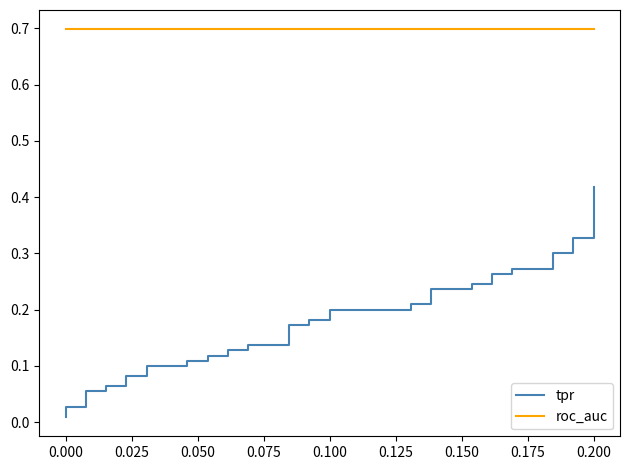

True or false: tpr and roc_auc intersect in this chart.

False